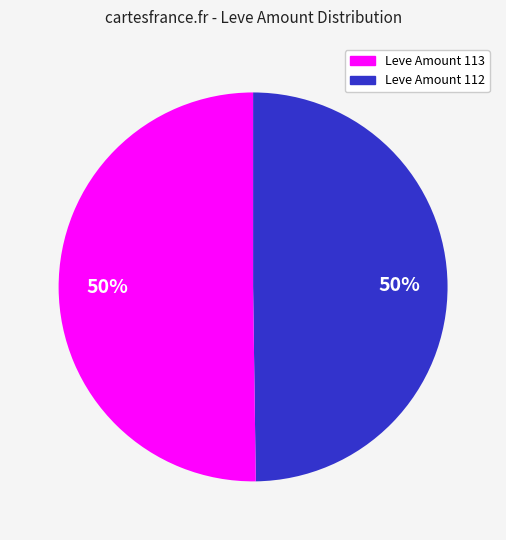

To the nearest percent, what is the average slice percentage?

50%